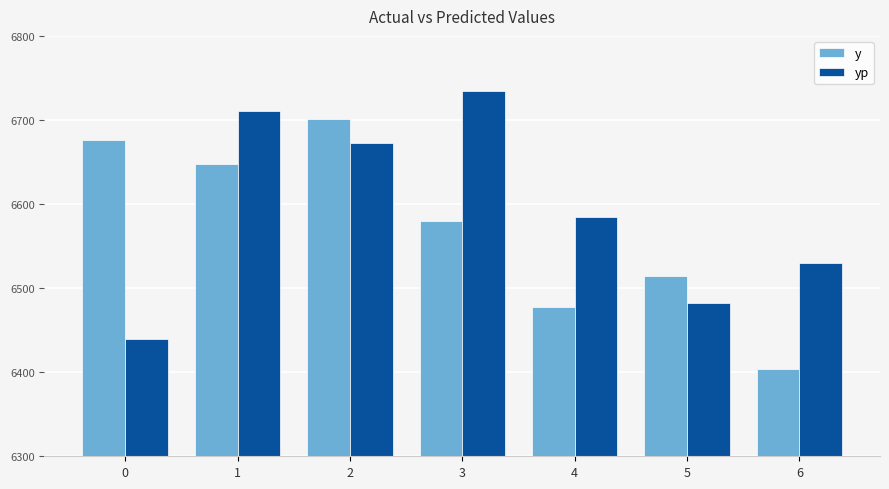

What is the smallest value displayed?

6404.4